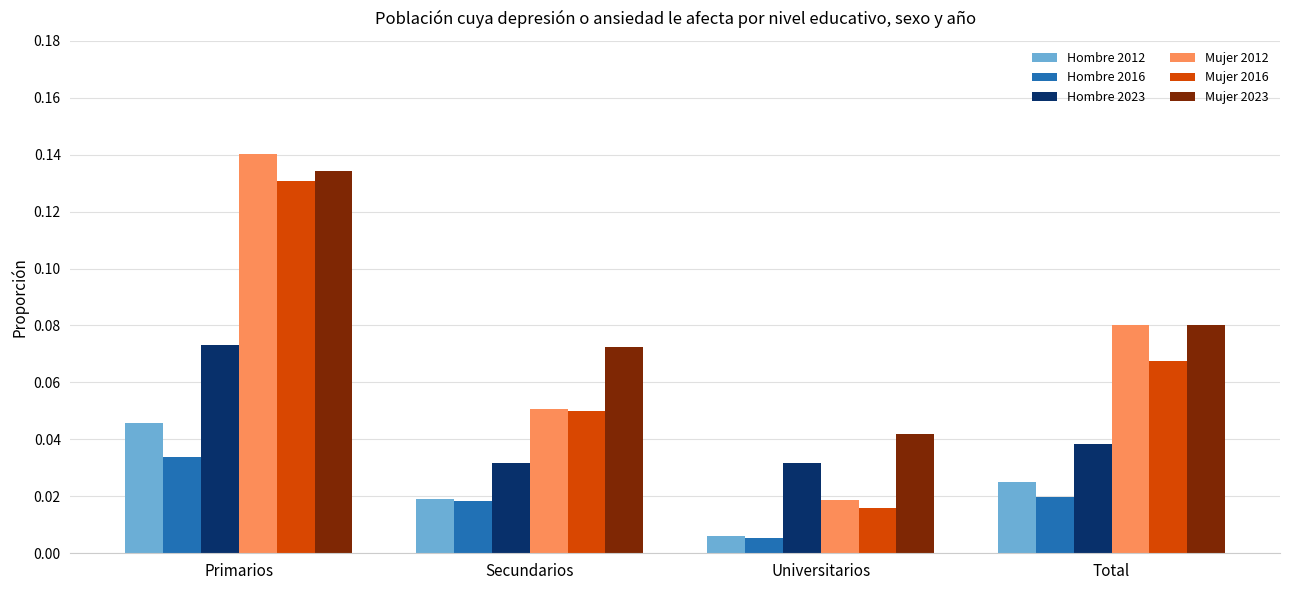

What position from the right is Secundarios?

3